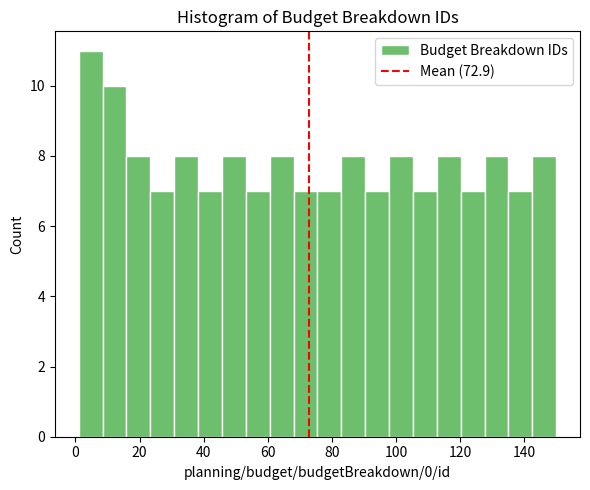

Around what value on the x-axis is the tallest bar? Give the approximate position of its centre, as read against the axis.

4